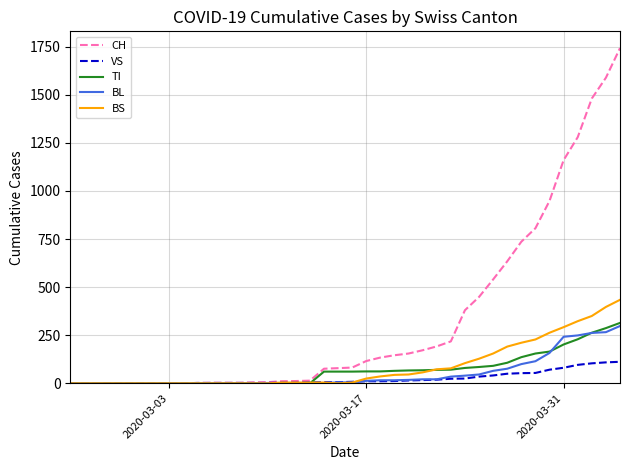

Is this an area chart (filled region under the line)?

No